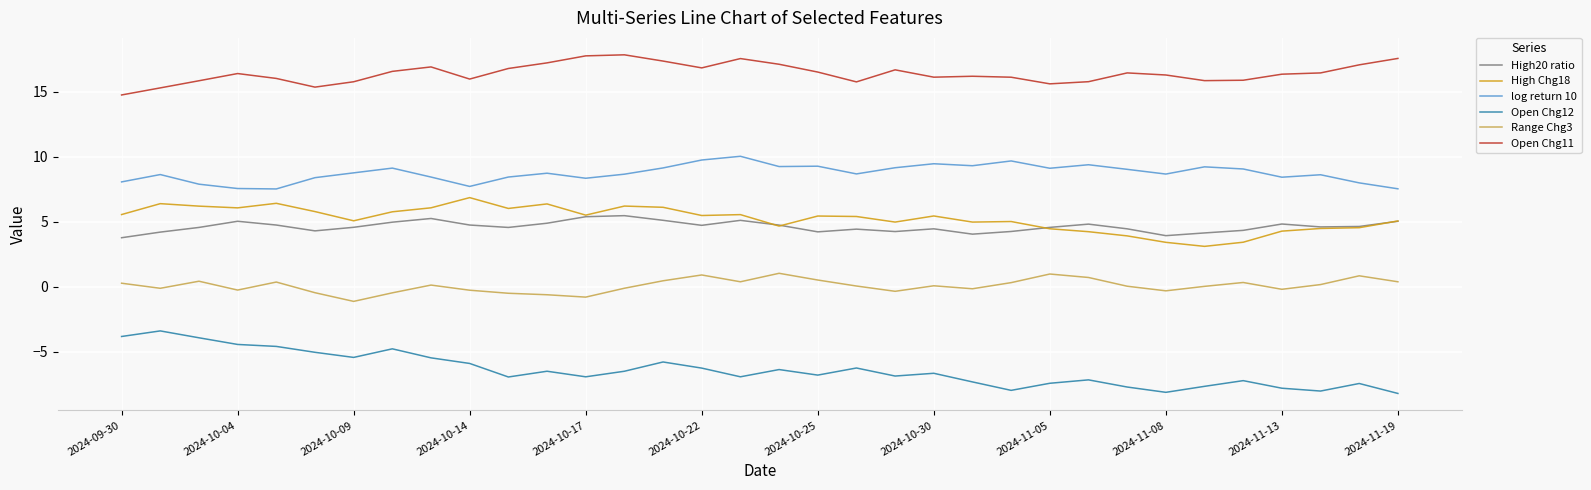

What is the greatest value displayed?

17.9